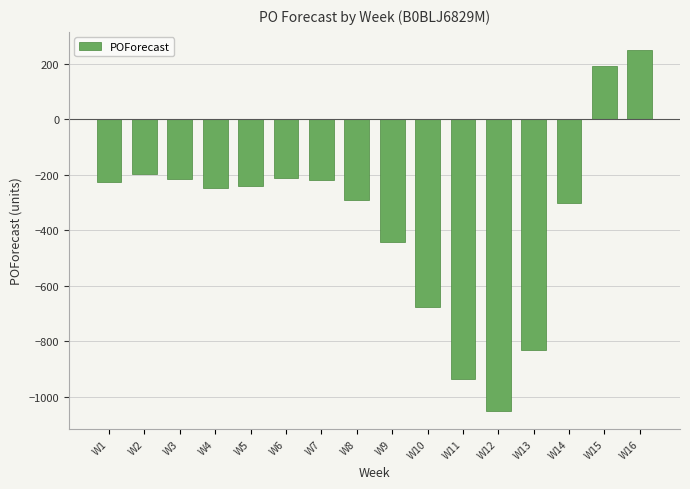

The chart shows a value of -248 at W4. True or false?

True